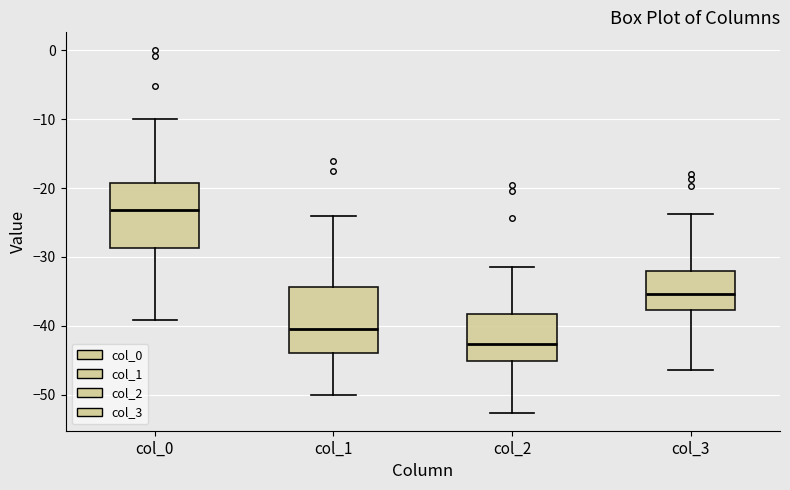

Where does the lower whisker of the box for col_2 end on the y-axis? The values are not printed on the chart, so give them approximately, as read against the axis.

-53